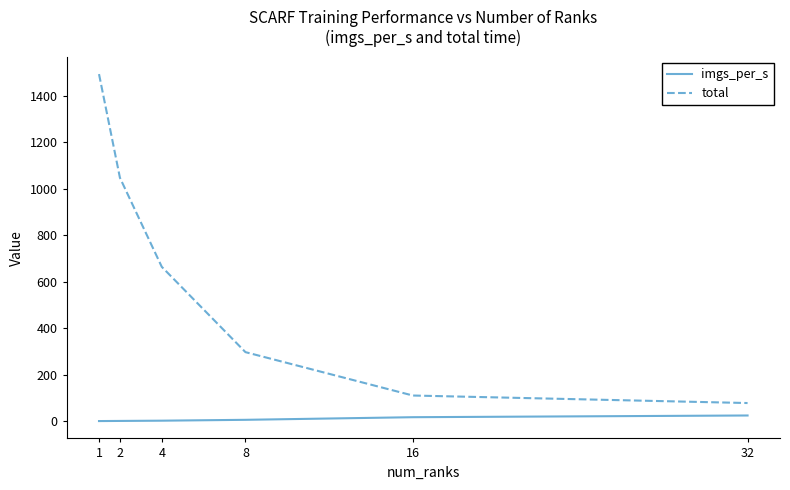

Which series has the largest range (max minus min)?

total